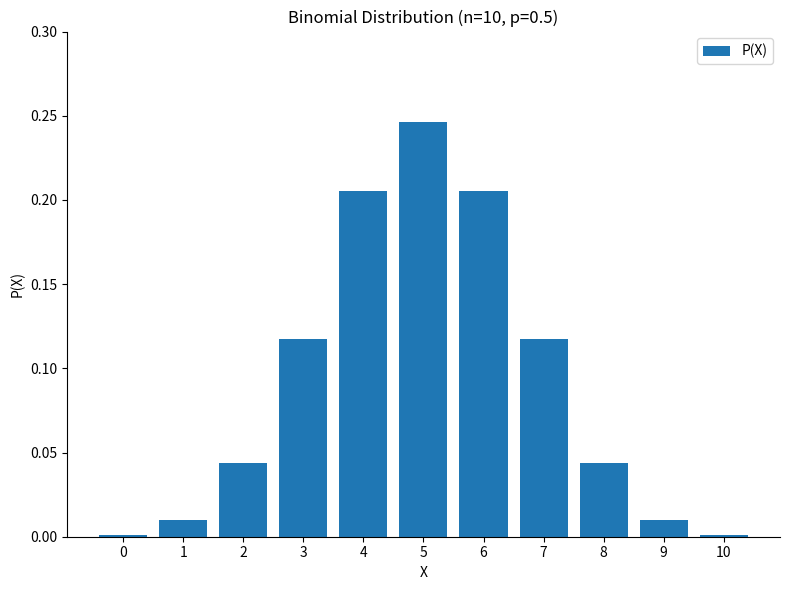

Between 8 and 9, which is larger?

8